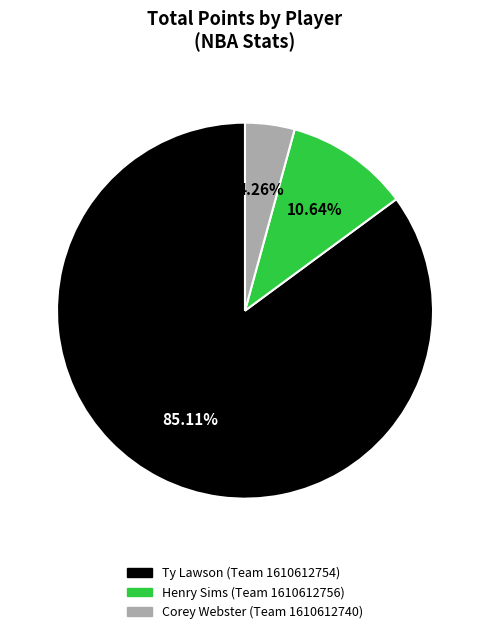

To the nearest percent, what is the average slice percentage?

33%